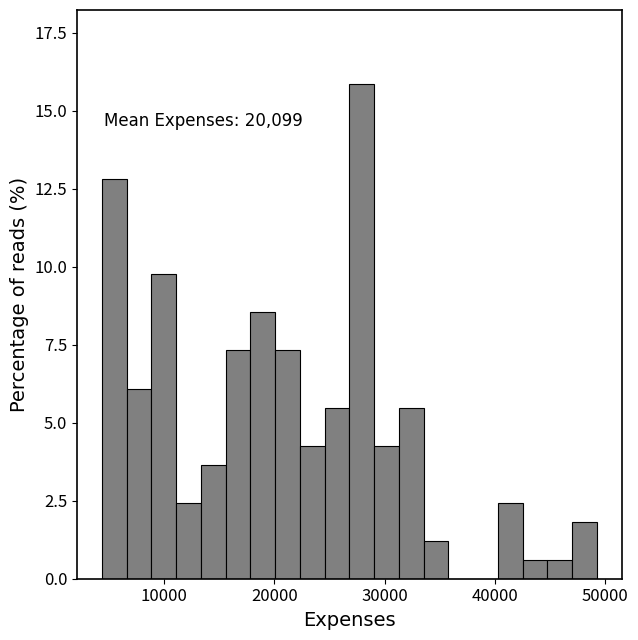

Around what value on the x-axis is the tallest bar? Give the approximate position of its centre, as read against the axis.

28000